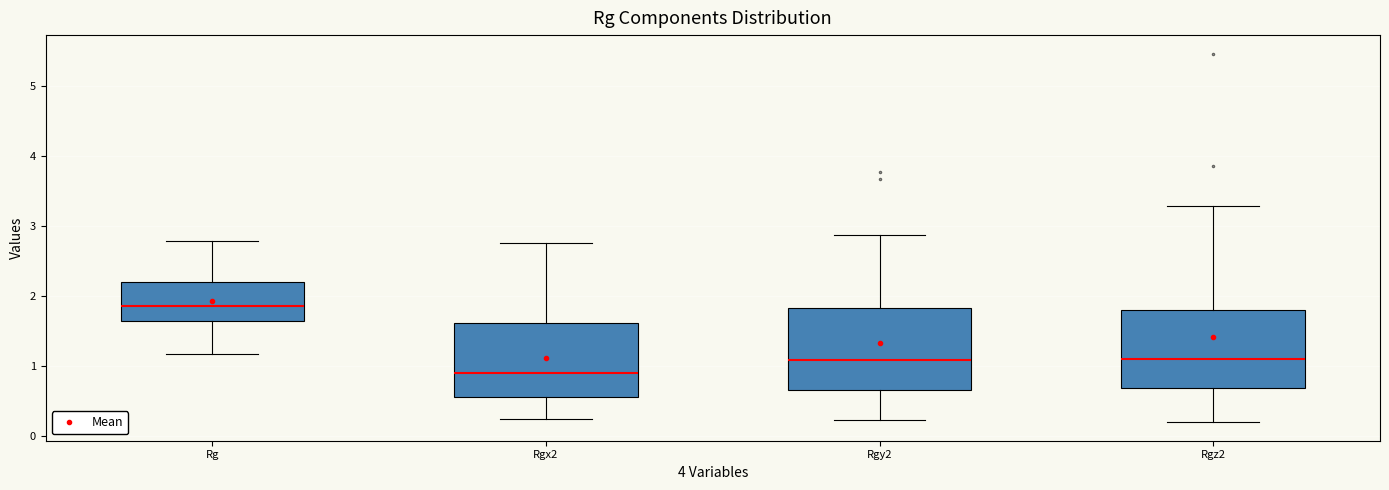

Which box's median line is the lowest?

Rgx2